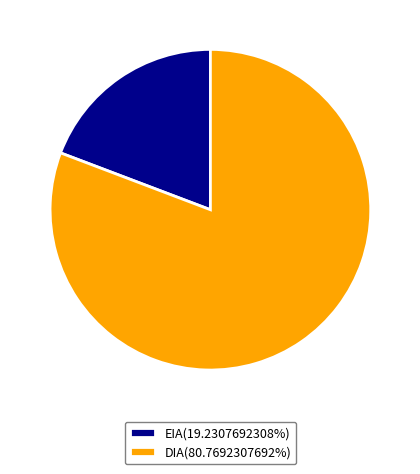

Combined, do EIA(19.2307692308%) and DIA(80.7692307692%) account for over 50%?

Yes